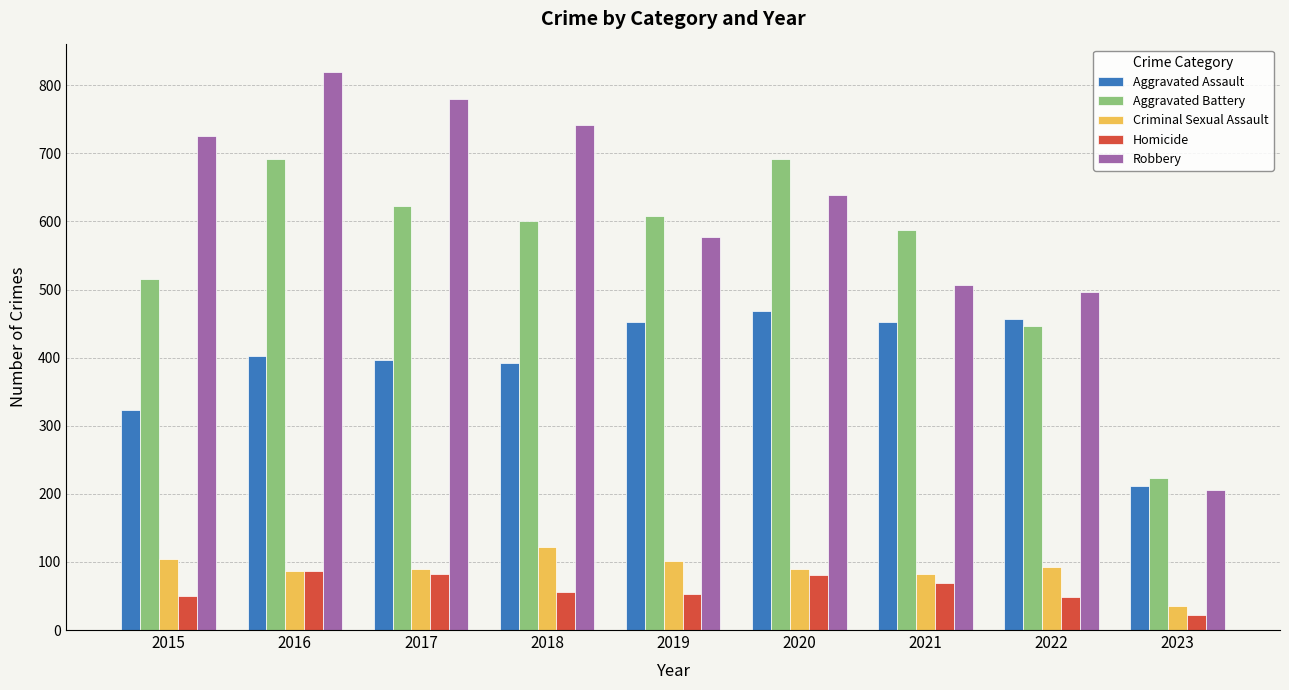

Rank the series by their maximum value, from highest to lowest.

Robbery, Aggravated Battery, Aggravated Assault, Criminal Sexual Assault, Homicide